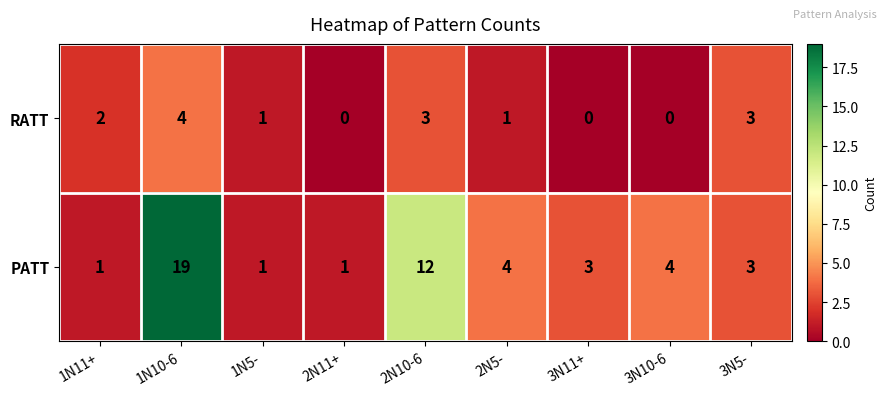

What is the maximum value shown in the chart?

19